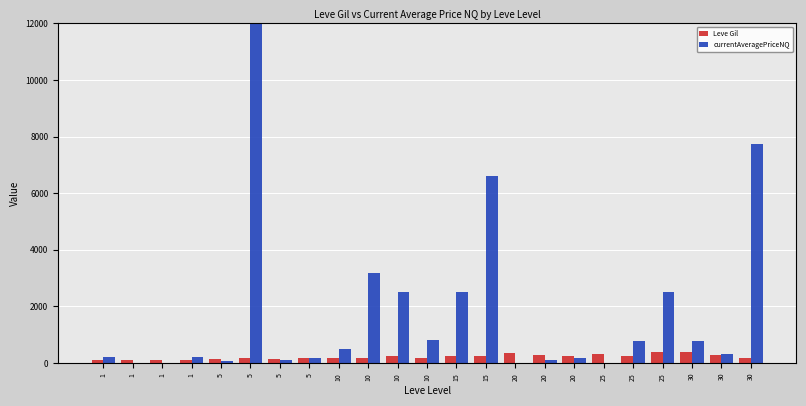

Reading right to left, transcribe all the data shown in this chart.

Leve Gil: 30=175.0	30=296.0	30=372.0	25=379.0	25=229.0	25=326.0	20=230.0	20=281.0	20=344.0	15=234.0	15=230.0	10=168.0	10=230.0	10=169.0	10=191.0	5=170.0	5=140.0	5=169.0	5=139.0	1=115.0	1=114.0	1=114.0	1=113.0
currentAveragePriceNQ: 30=7750.0	30=300.0	30=776.0	25=2510.5	25=788.8	25=0.0	20=163.2	20=100.0	20=0.0	15=6625.0	15=2510.5	10=800.0	10=2500.0	10=3182.8	10=500.0	5=173.4	5=117.8	5=250077.8	5=63.3	1=196.6	1=0.0	1=0.0	1=200.0